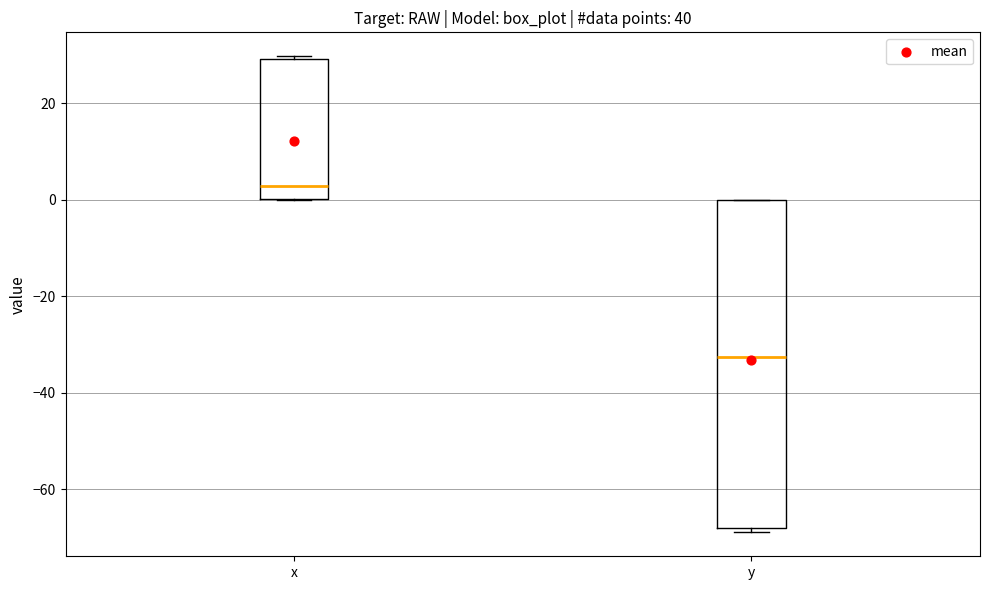

Reading left to right, transcribe this box plot: for each box, give where its median line is, the range the box spans, and where its two whiskers end, as read against the y-axis. The values are not printed on the chart, so give them approximately, as read against the axis.

x: median 2, box 0 to 30, whiskers 0 to 30
y: median -32, box -68 to 0, whiskers -68 (just below the box's lower edge) to 0